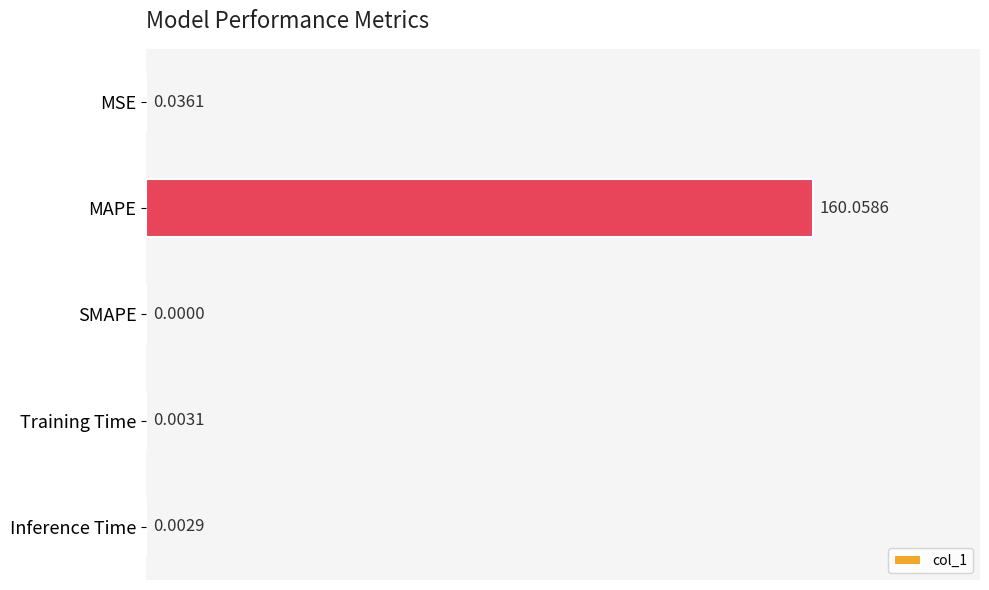

How many distinct data groups are displayed?

1